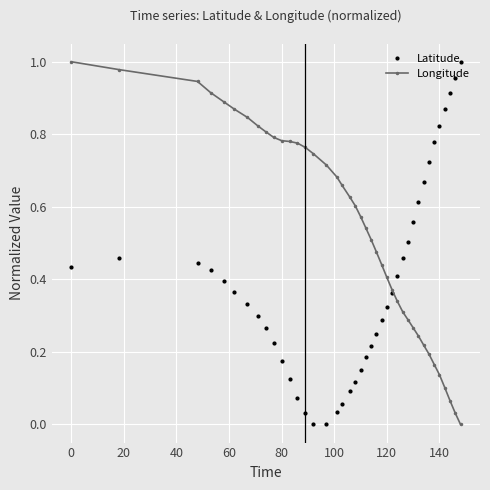

True or false: Latitude has more than 2 points higher than both neighbors.

False